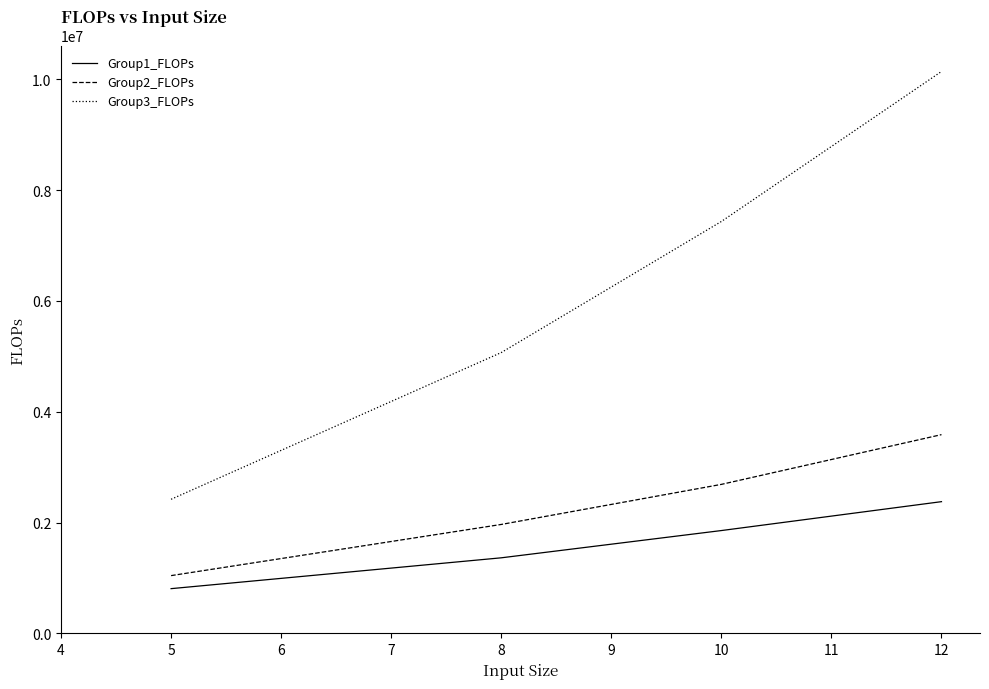

List the series in order of their peak value, lowest first.

Group1_FLOPs, Group2_FLOPs, Group3_FLOPs